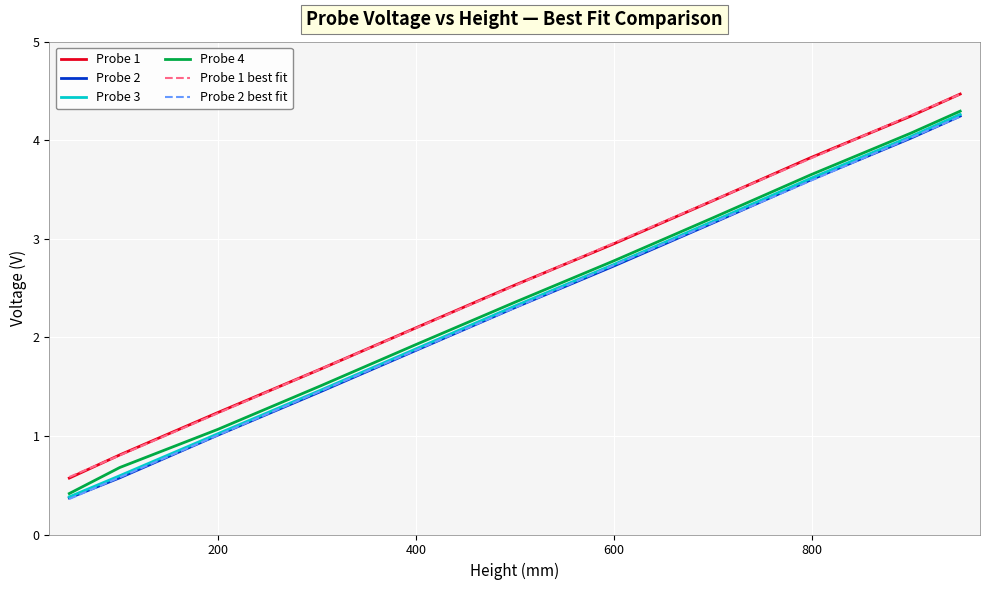

True or false: Probe 3 and Probe 1 best fit cross at least once.

False